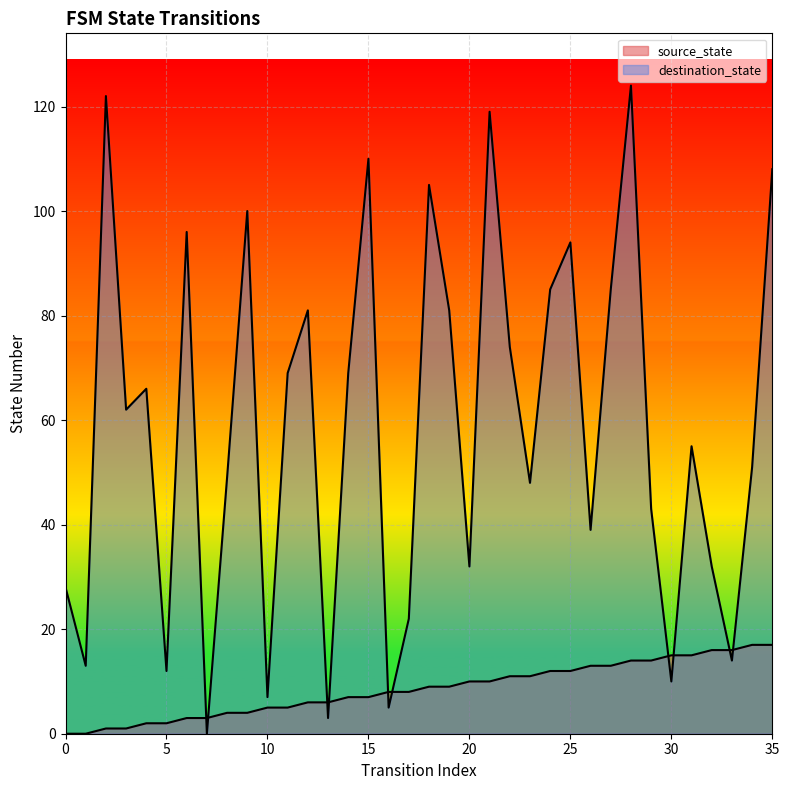

Where do destination_state and source_state first cross each other?

6 and 7